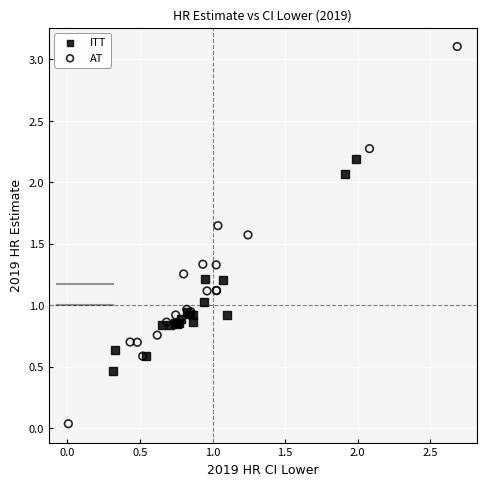

Which series has the widest spread of Y values?

AT